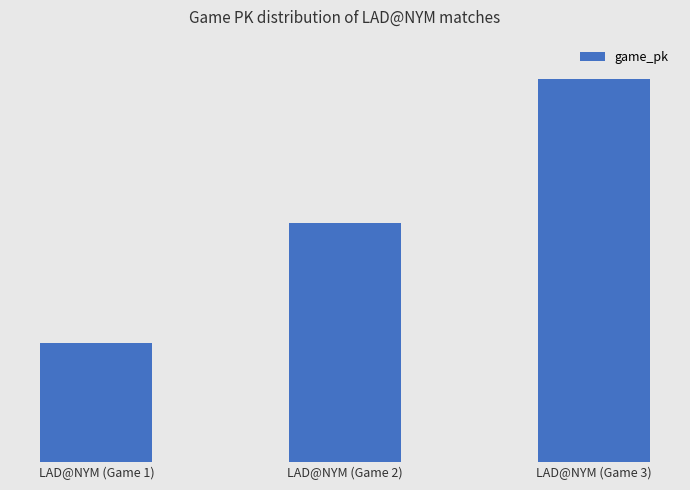

What is the ratio of the value at LAD@NYM (Game 1) to the value at LAD@NYM (Game 2)?

1.0